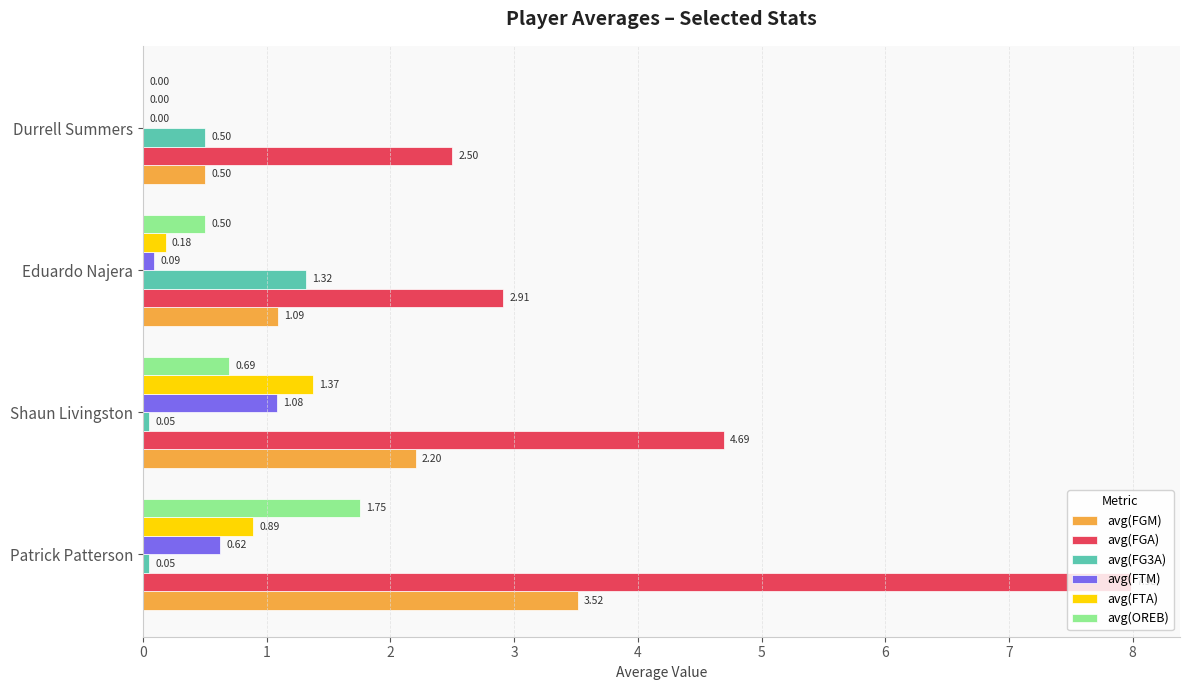

Which category has the highest value in the avg(FGM) series?

Patrick Patterson